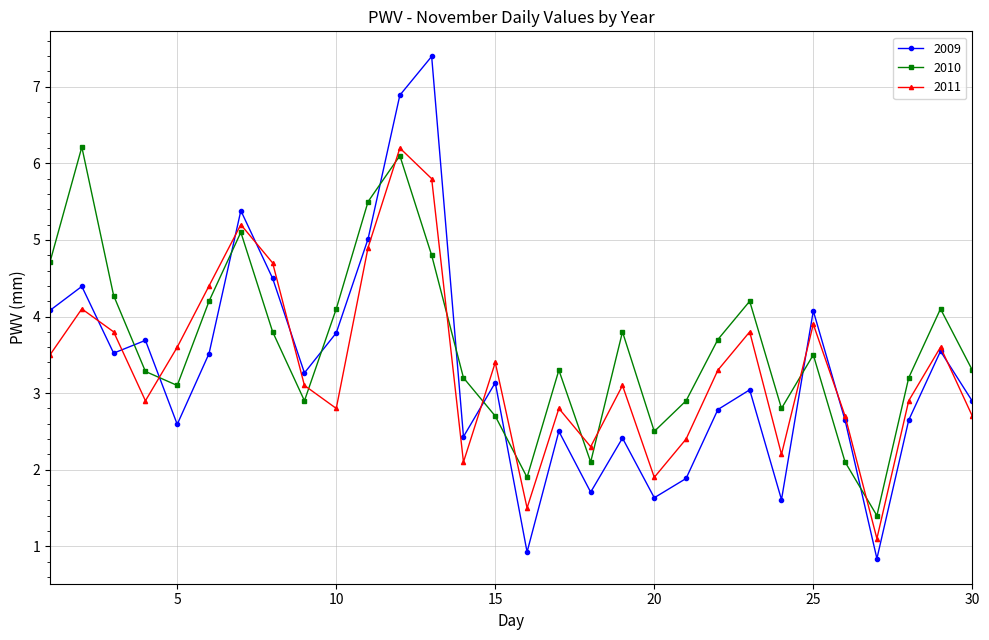

Reading left to right, transcribe all the data shown in this chart.

2009: 4.1	4.4	3.5	3.7	2.6	3.5	5.4	4.5	3.3	3.8	5.0	6.9	7.4	2.4	3.1	0.9	2.5	1.7	2.4	1.6	1.9	2.8	3.0	1.6	4.1	2.6	0.8	2.6	3.5	2.9
2010: 4.7	6.2	4.3	3.3	3.1	4.2	5.1	3.8	2.9	4.1	5.5	6.1	4.8	3.2	2.7	1.9	3.3	2.1	3.8	2.5	2.9	3.7	4.2	2.8	3.5	2.1	1.4	3.2	4.1	3.3
2011: 3.5	4.1	3.8	2.9	3.6	4.4	5.2	4.7	3.1	2.8	4.9	6.2	5.8	2.1	3.4	1.5	2.8	2.3	3.1	1.9	2.4	3.3	3.8	2.2	3.9	2.7	1.1	2.9	3.6	2.7